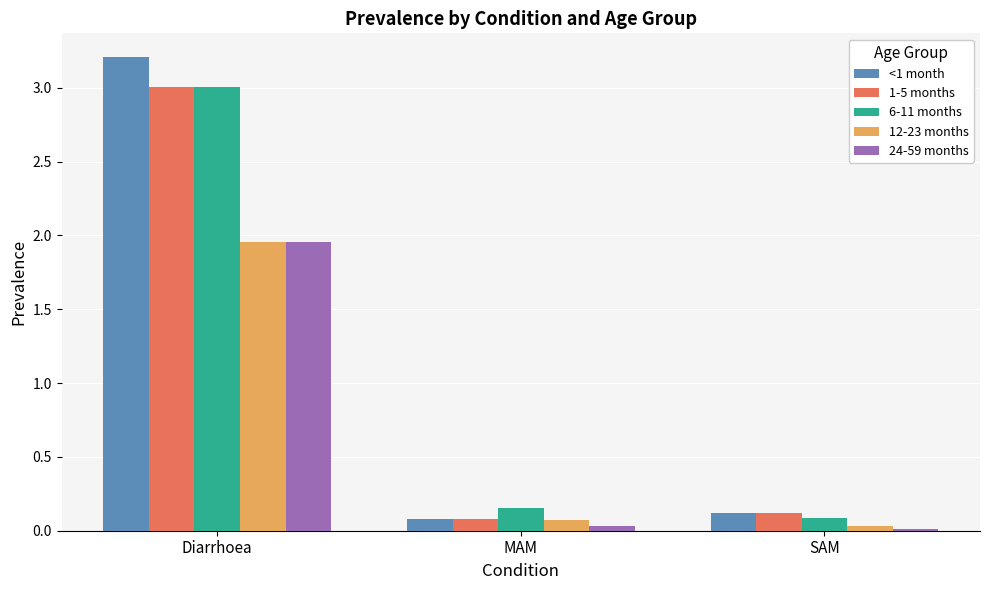

Count the number of data series in this chart.

5